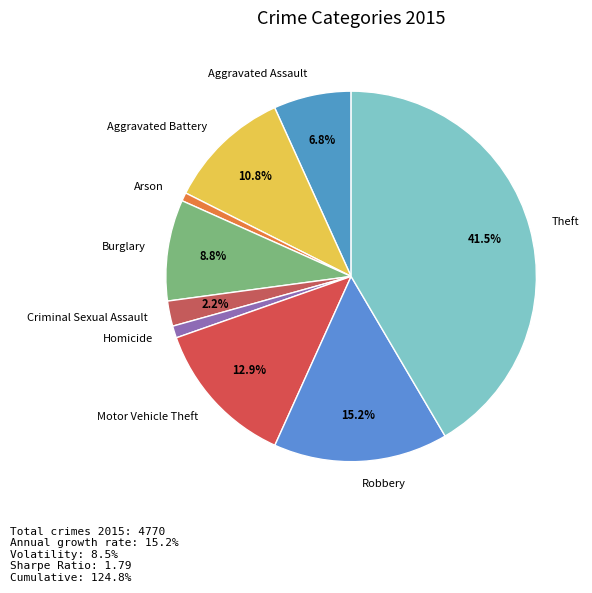

How many segments does this pie chart have?

9